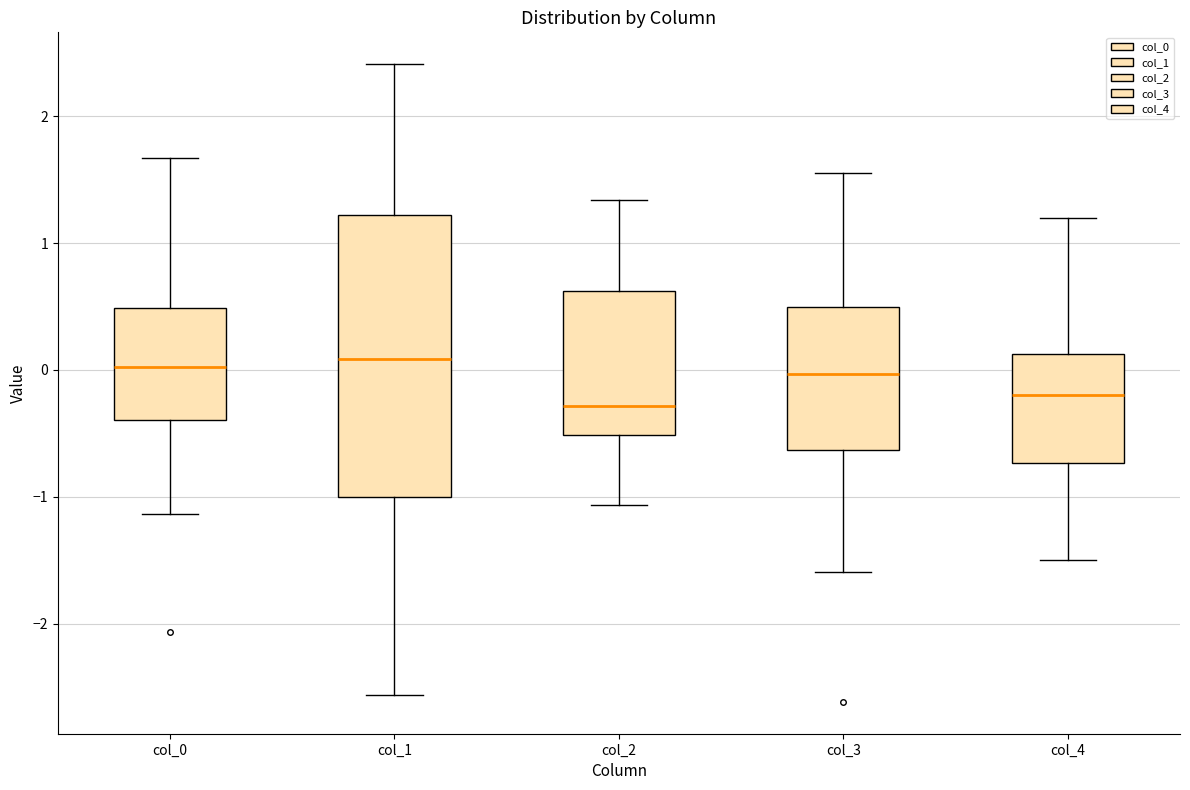

Reading left to right, transcribe this box plot: for each box, give where its median line is, the range the box spans, and where its two whiskers end, as read against the y-axis. The values are not printed on the chart, so give them approximately, as read against the axis.

col_0: median 0.0, box -0.4 to 0.5, whiskers -1.1 to 1.7
col_1: median 0.1, box -1.0 to 1.2, whiskers -2.6 to 2.4
col_2: median -0.3, box -0.5 to 0.6, whiskers -1.1 to 1.3
col_3: median 0.0, box -0.6 to 0.5, whiskers -1.6 to 1.5
col_4: median -0.2, box -0.7 to 0.1, whiskers -1.5 to 1.2